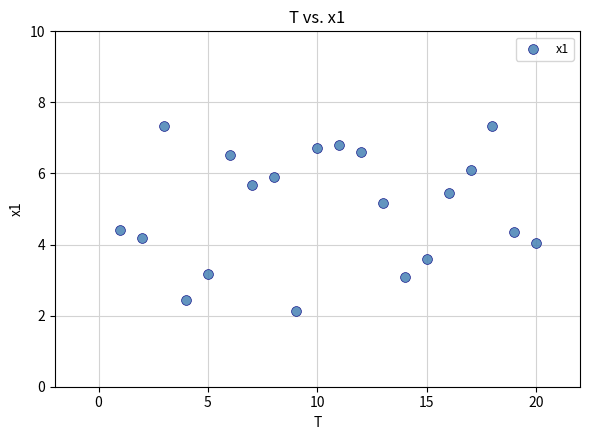

What is the range of X values (max minus min)?

19.0